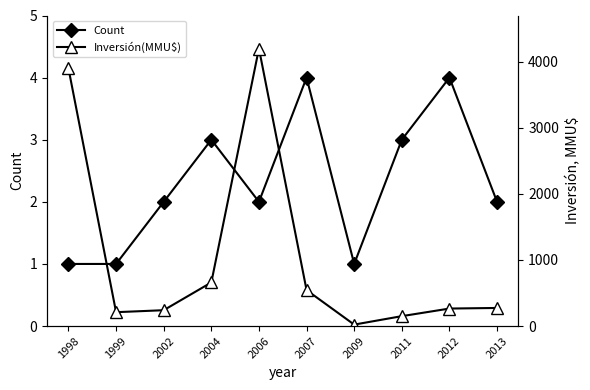

What value does the Inversión(MMU$) series have at 1998?

3900